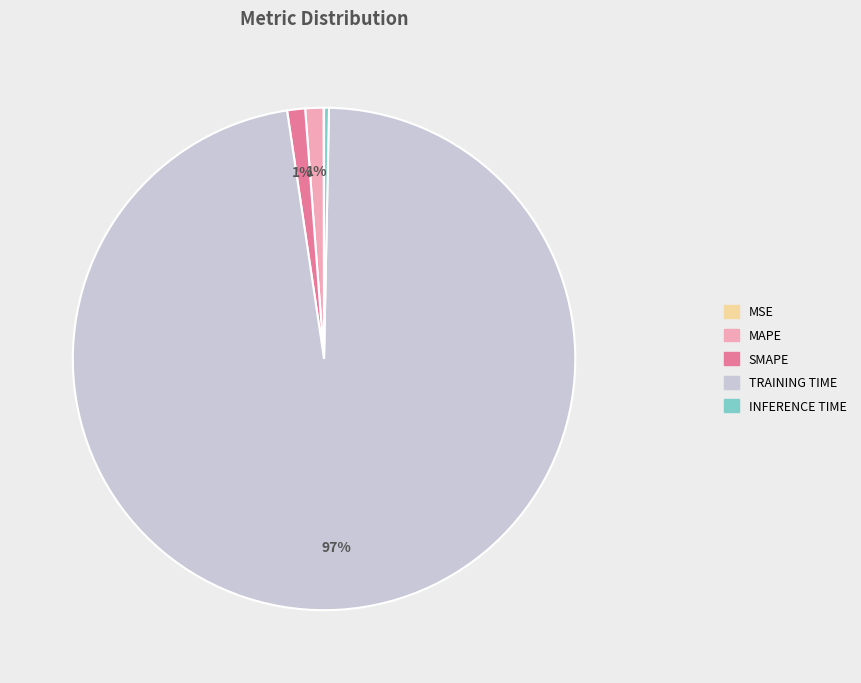

Is there a majority slice in this chart?

Yes